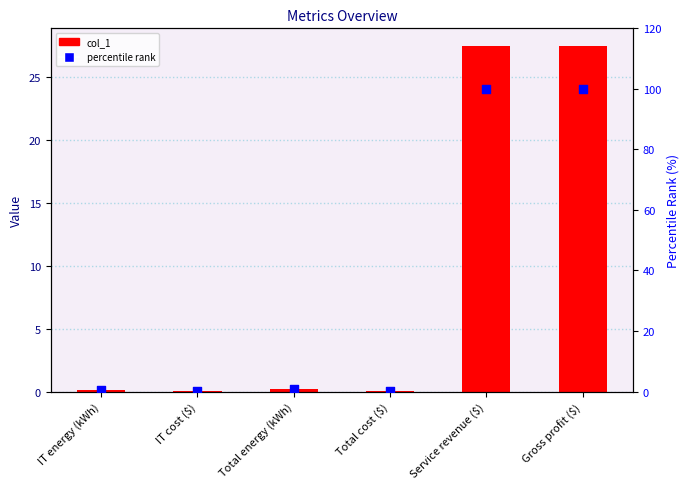

What is the total value across all series at Service revenue ($)?

127.5